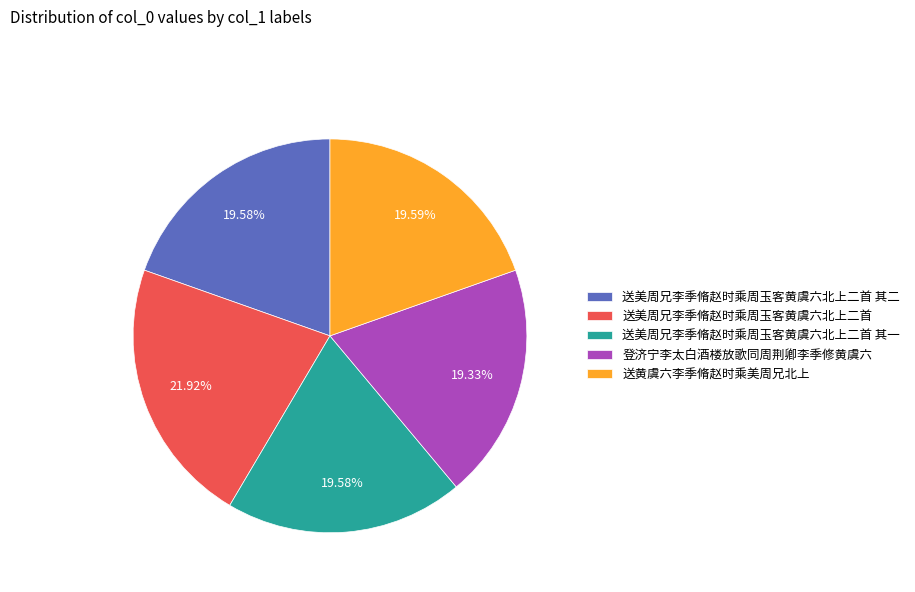

Approximately how many times larger is the value at 登济宁李太白酒楼放歌同周荆卿李季修黄虞六 compared to 送黄虞六李季脩赵时乘美周兄北上?

1.0